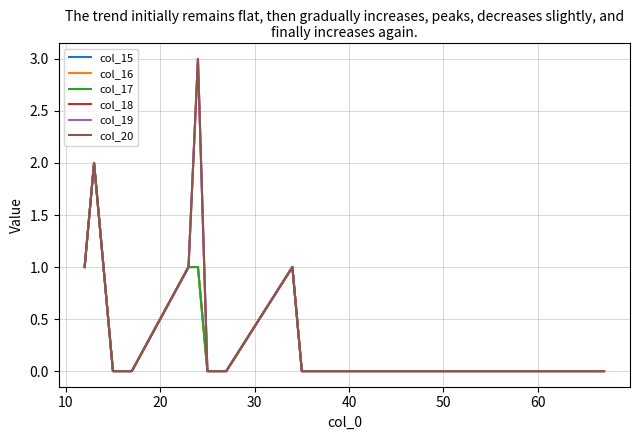

Is this an area chart (filled region under the line)?

No